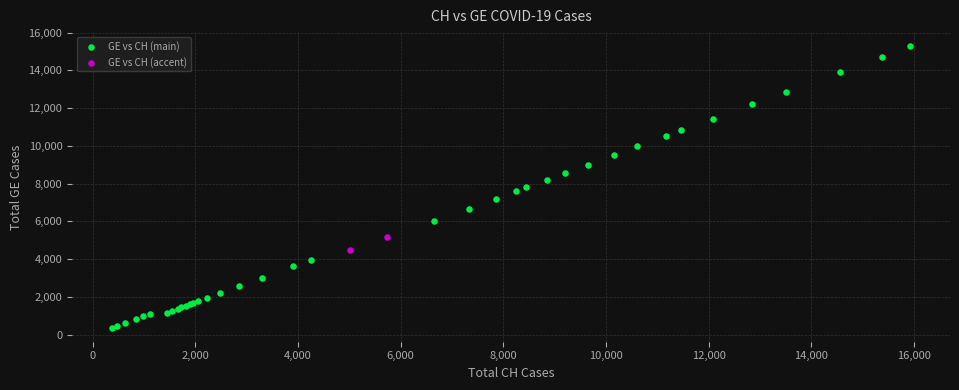

Which series contains the highest Y value?

GE vs CH (main)